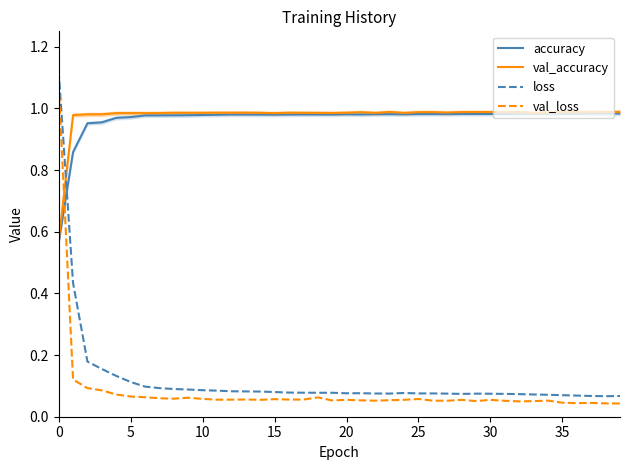

Which series has the largest range (max minus min)?

loss